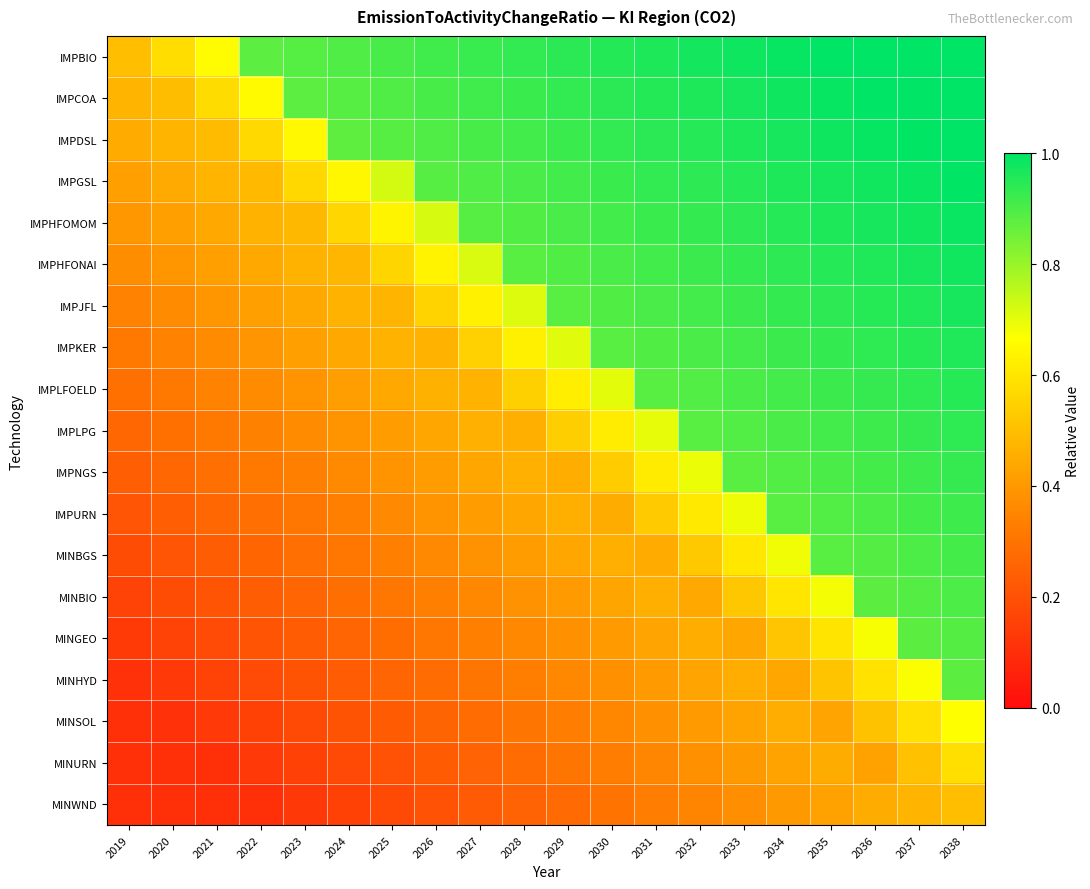

Which has a higher value, 2027 or 2031?

2031